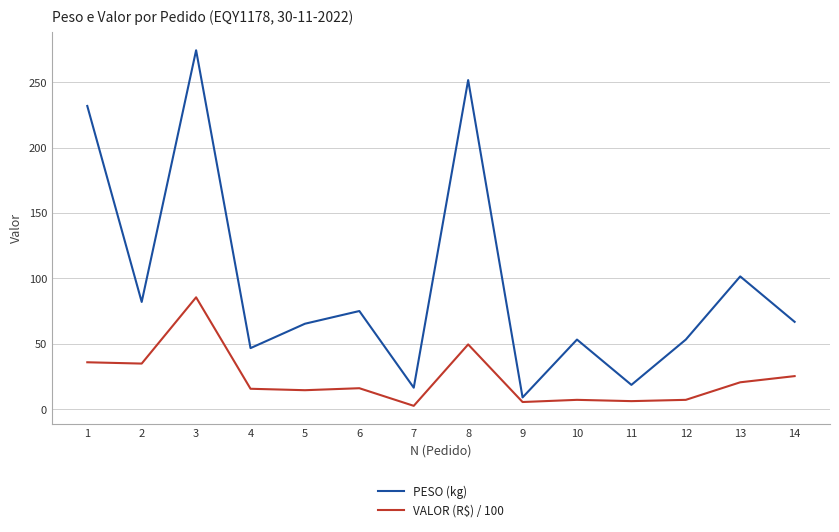

What is the difference between the PESO (kg) values at 5 and 9?

56.3